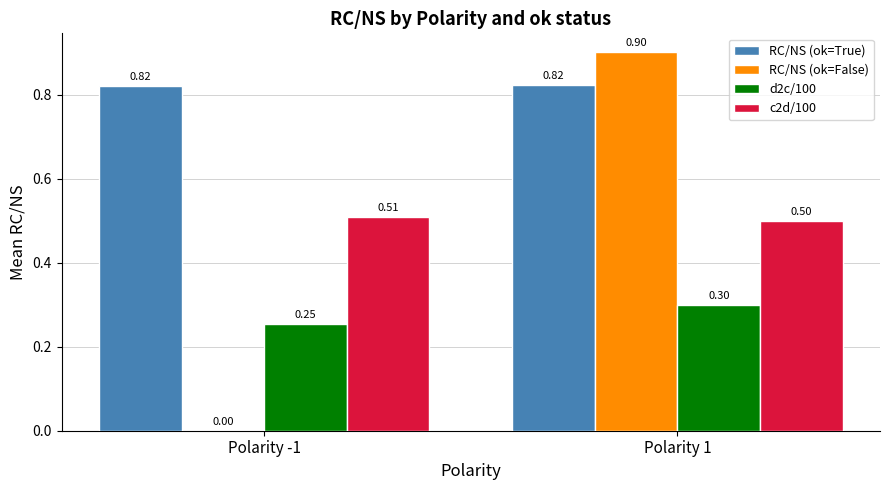

What is the sum of all c2d/100 values?

1.0